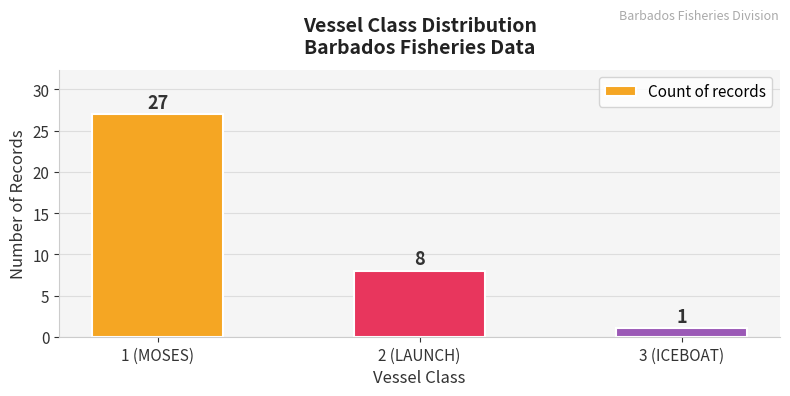

Rank the categories by value from highest to lowest.

1 (MOSES), 2 (LAUNCH), 3 (ICEBOAT)